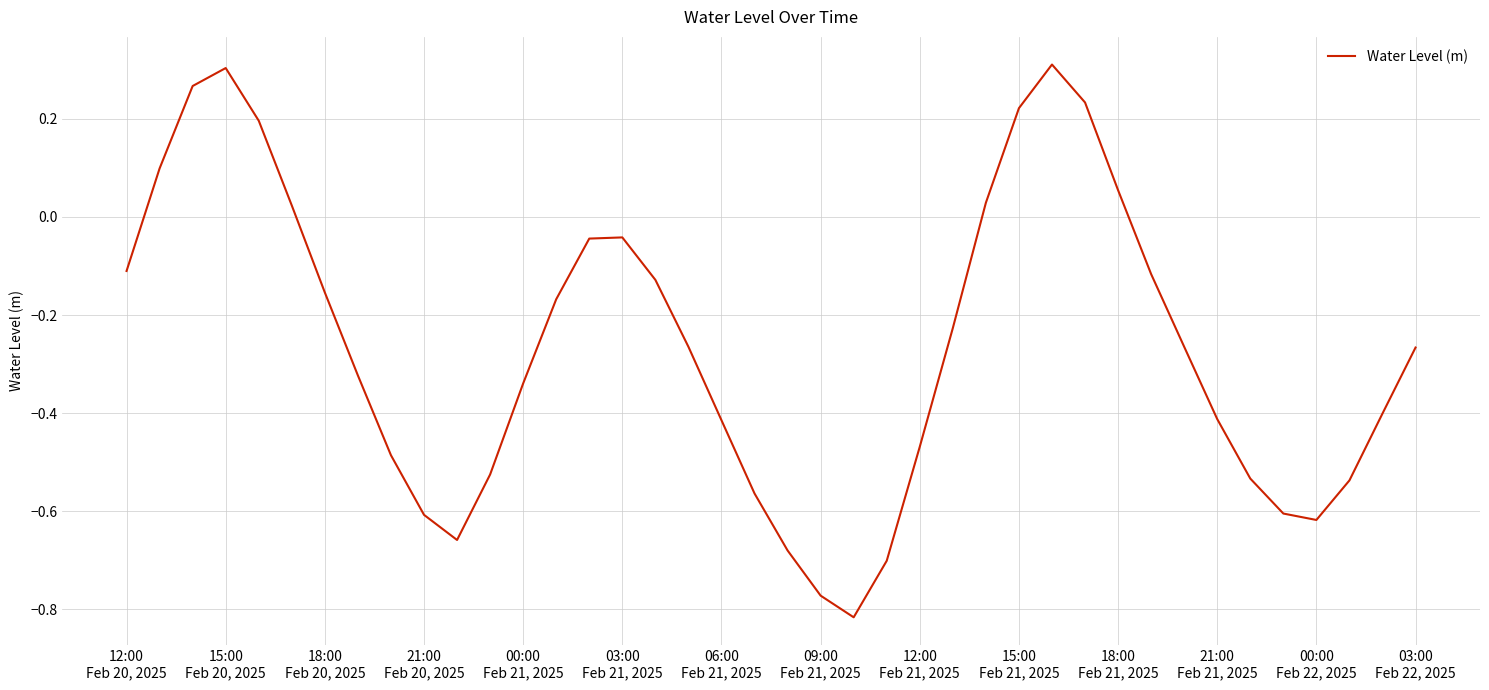

Reading left to right, extract all data points from this chart.

-0.1	0.1	0.3	0.3	0.2	0.0	-0.2	-0.3	-0.5	-0.6	-0.7	-0.5	-0.3	-0.2	-0.0	-0.0	-0.1	-0.3	-0.4	-0.6	-0.7	-0.8	-0.8	-0.7	-0.5	-0.2	0.0	0.2	0.3	0.2	0.1	-0.1	-0.3	-0.4	-0.5	-0.6	-0.6	-0.5	-0.4	-0.3